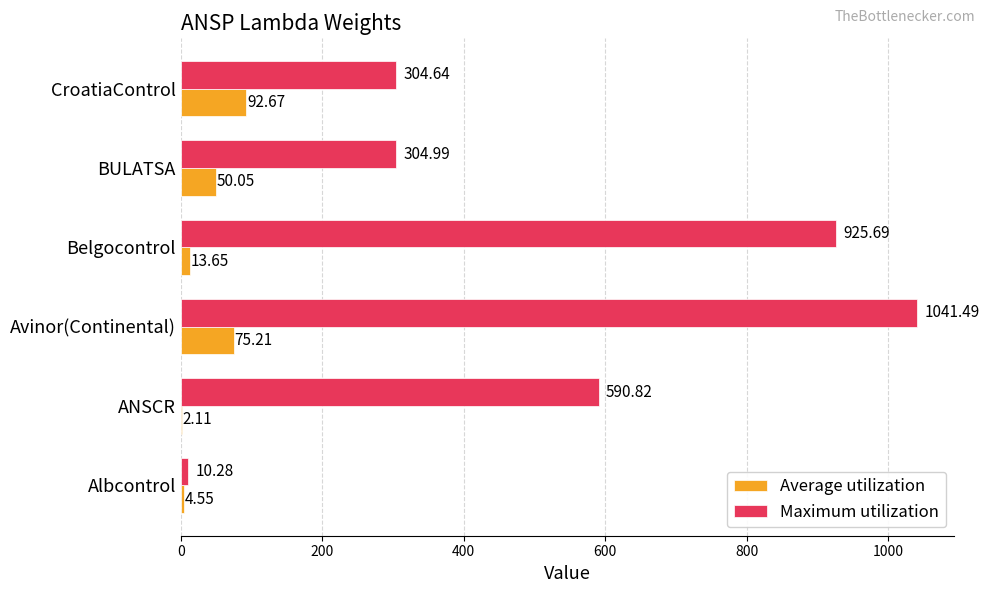

Between Avinor(Continental) and CroatiaControl, which series saw the biggest shift?

Maximum utilization